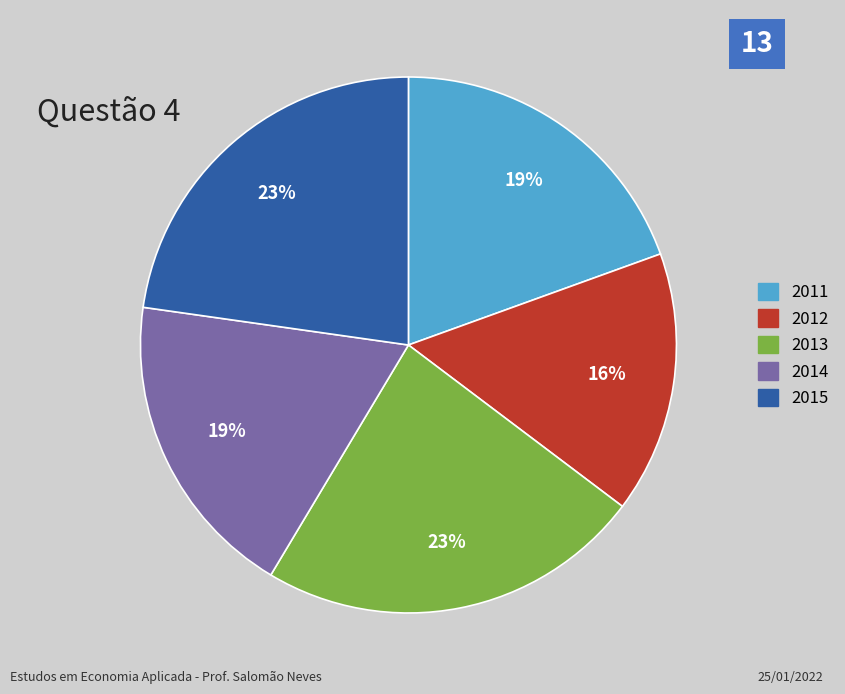

Does 2014 account for over 50% of the chart?

No